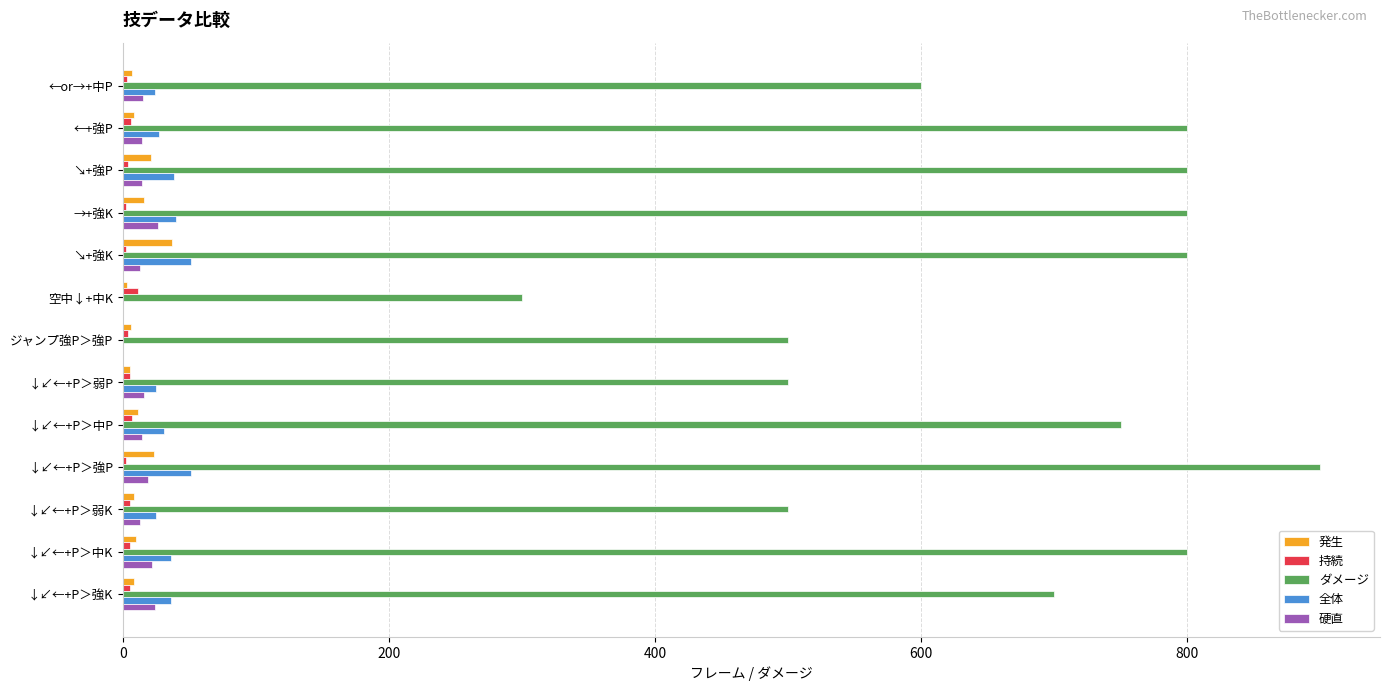

Which series changed the most between ←or→+中P and ↘+強K?

ダメージ